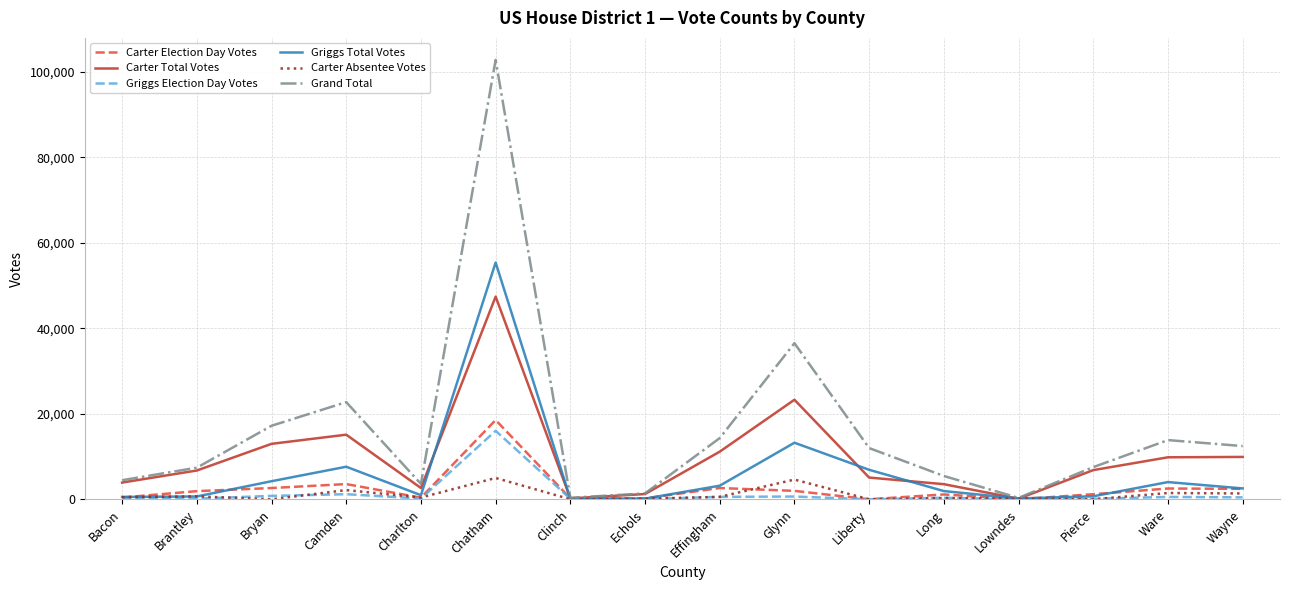

At which category is the sum across all series the highest?

Chatham